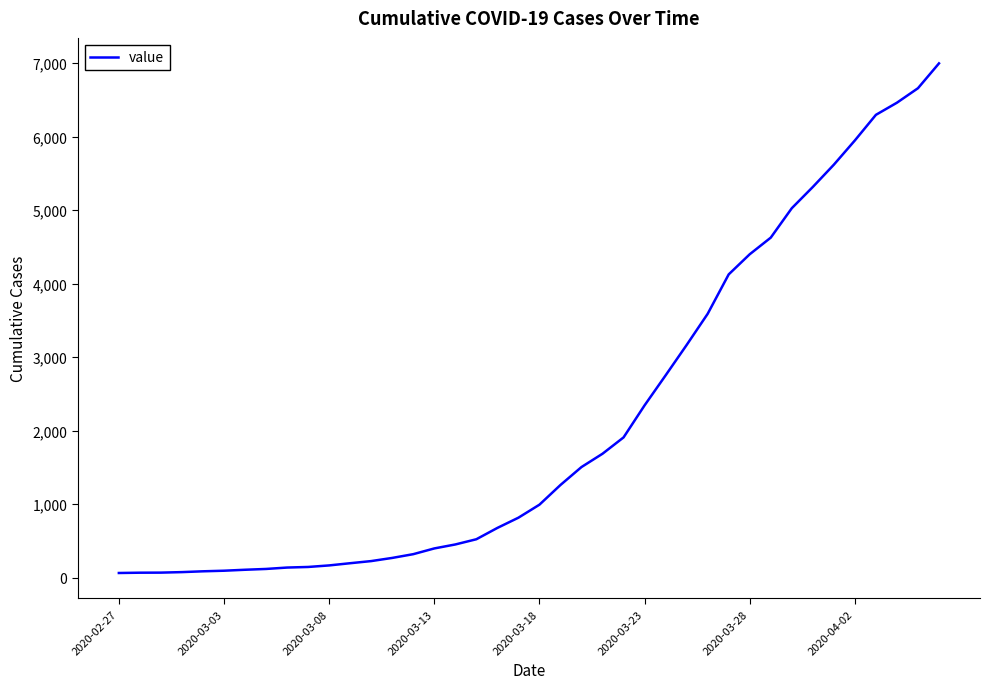

What is the maximum value shown in the chart?

6995